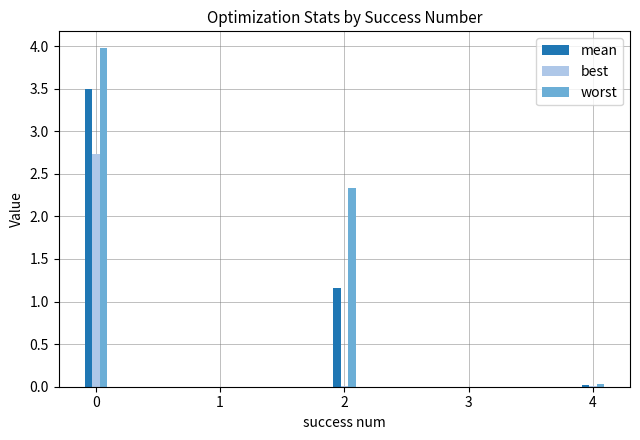

Is the value of worst at 0 greater than the value of best at 0?

Yes